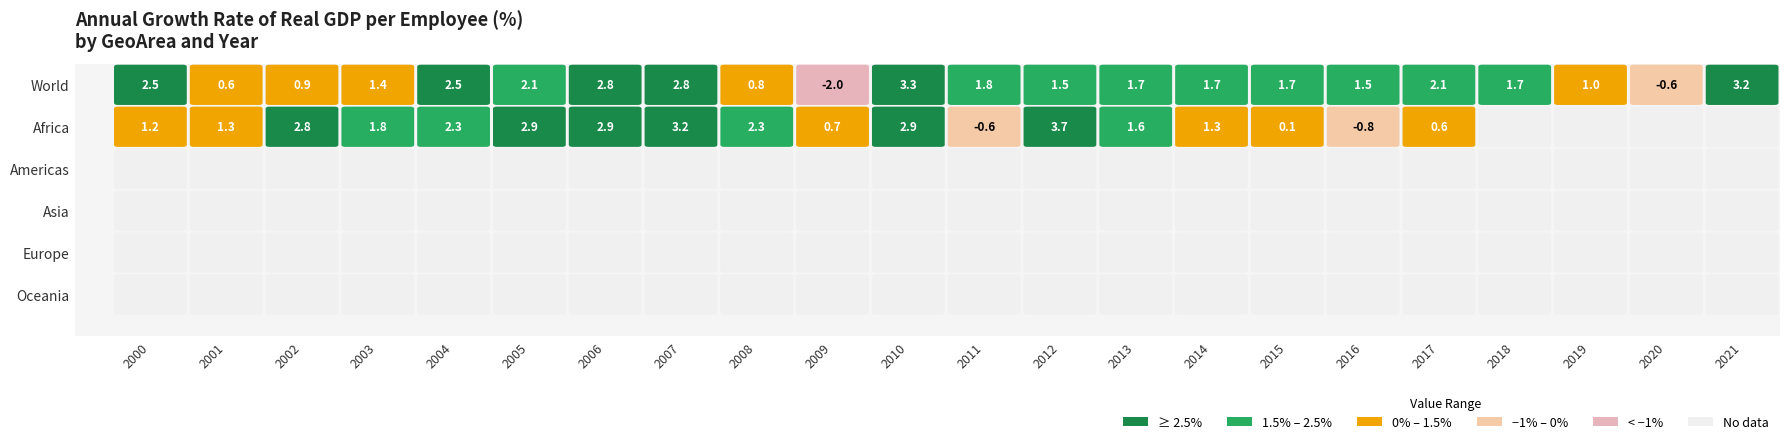

List the series in order of their peak value, highest first.

Africa, World, Americas, Asia, Europe, Oceania